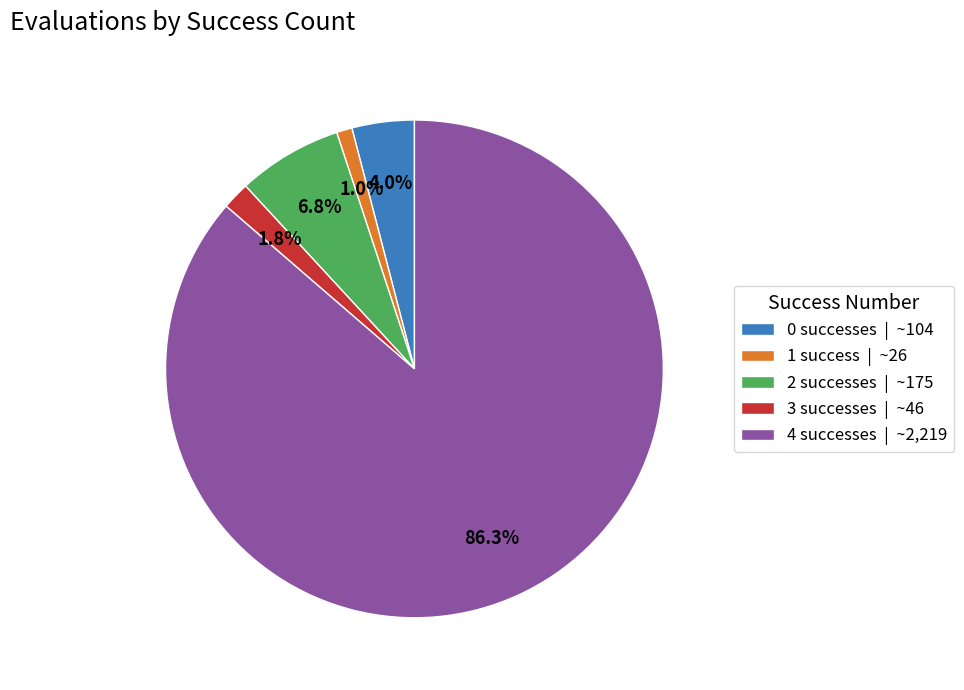

Rank the categories by value from highest to lowest.

4 successes | ~2,219, 2 successes | ~175, 0 successes | ~104, 3 successes | ~46, 1 success | ~26